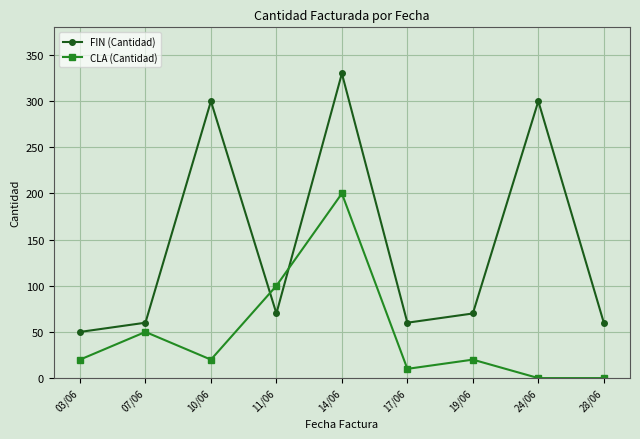

At which category is the sum across all series the highest?

14/06